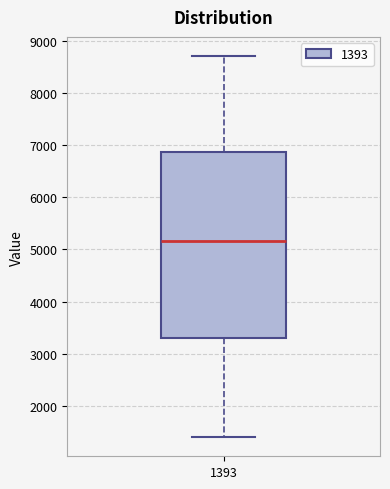

Where does the upper whisker of the box at x = 1393 end on the y-axis? The values are not printed on the chart, so give them approximately, as read against the axis.

8700